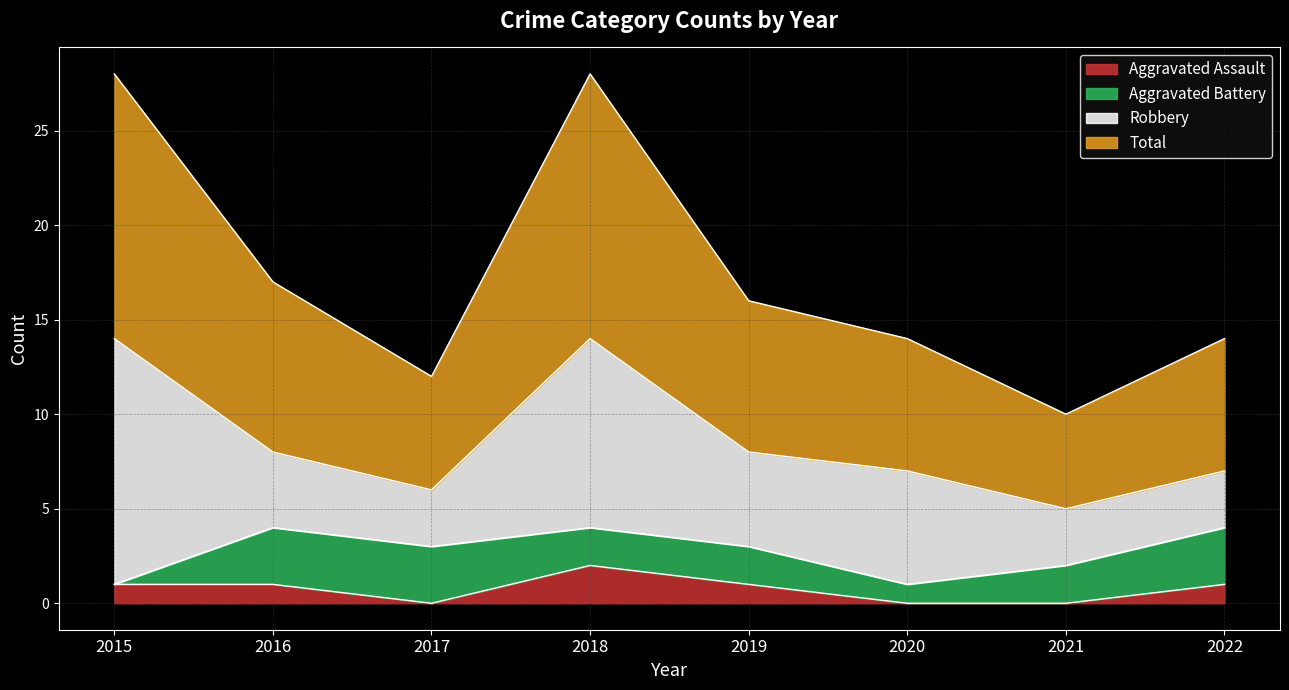

At which category does Aggravated Assault reach its first local valley?

2017